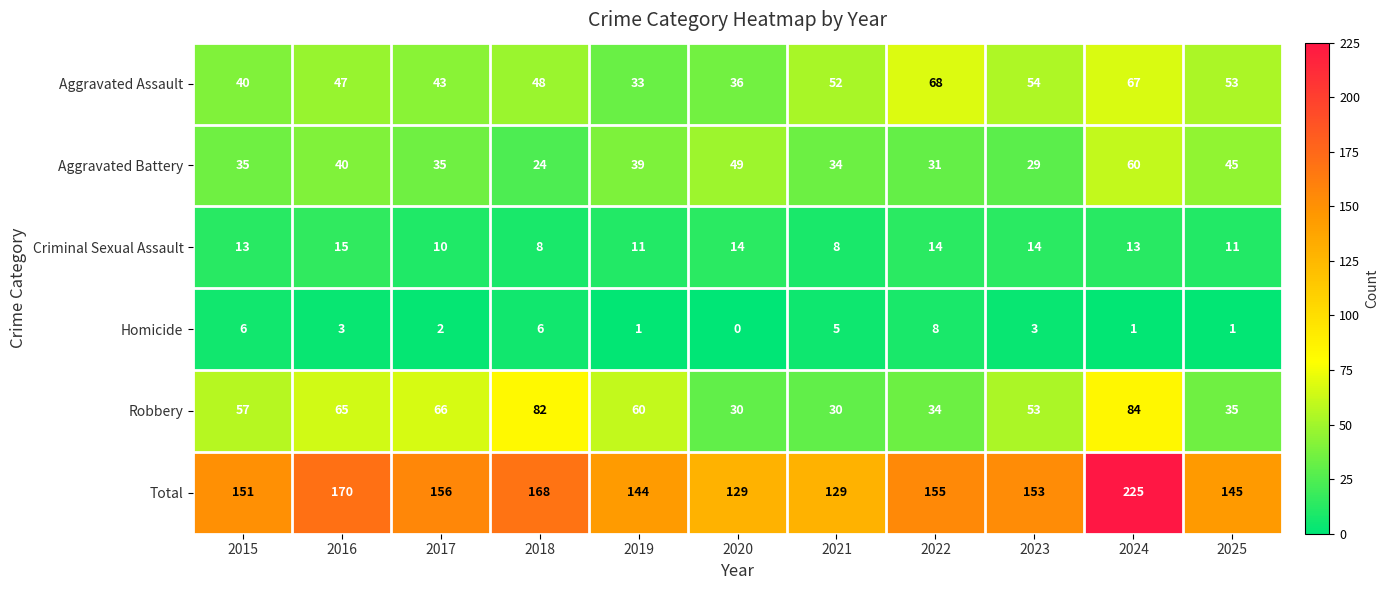

What is the highest value of the Total series?

225